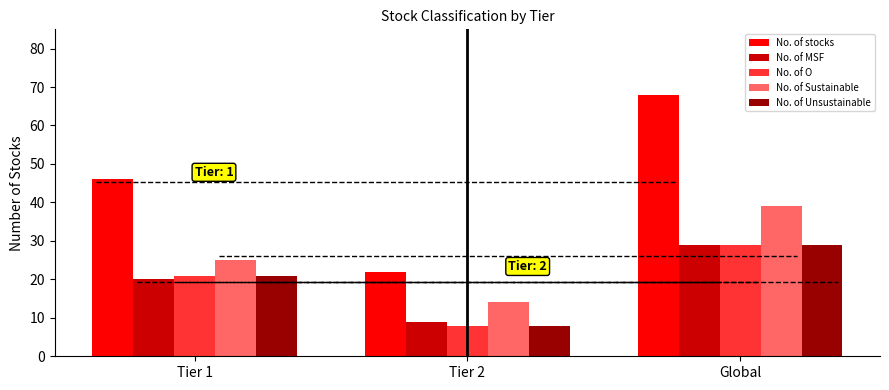

What position from the right is Global?

1